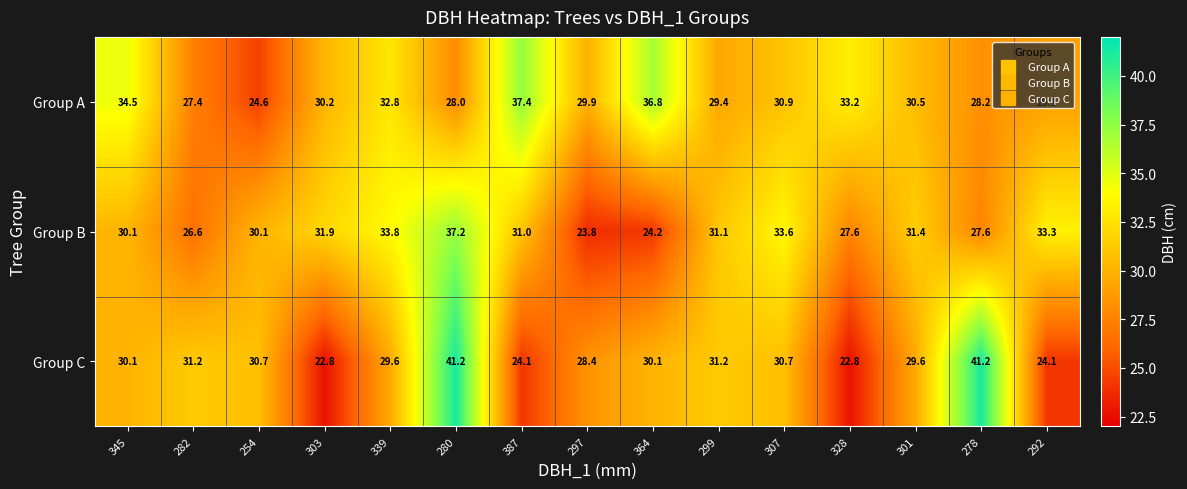

At which label does Group C first exceed 30?

345